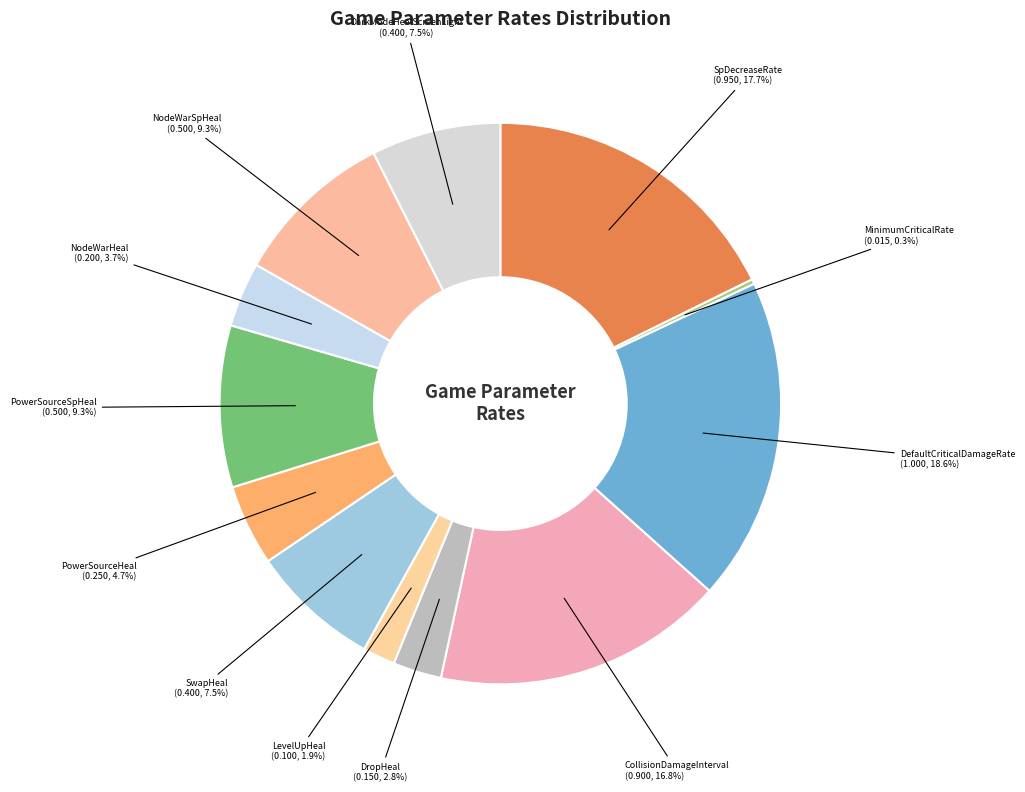

How many slices are in this pie chart?

12